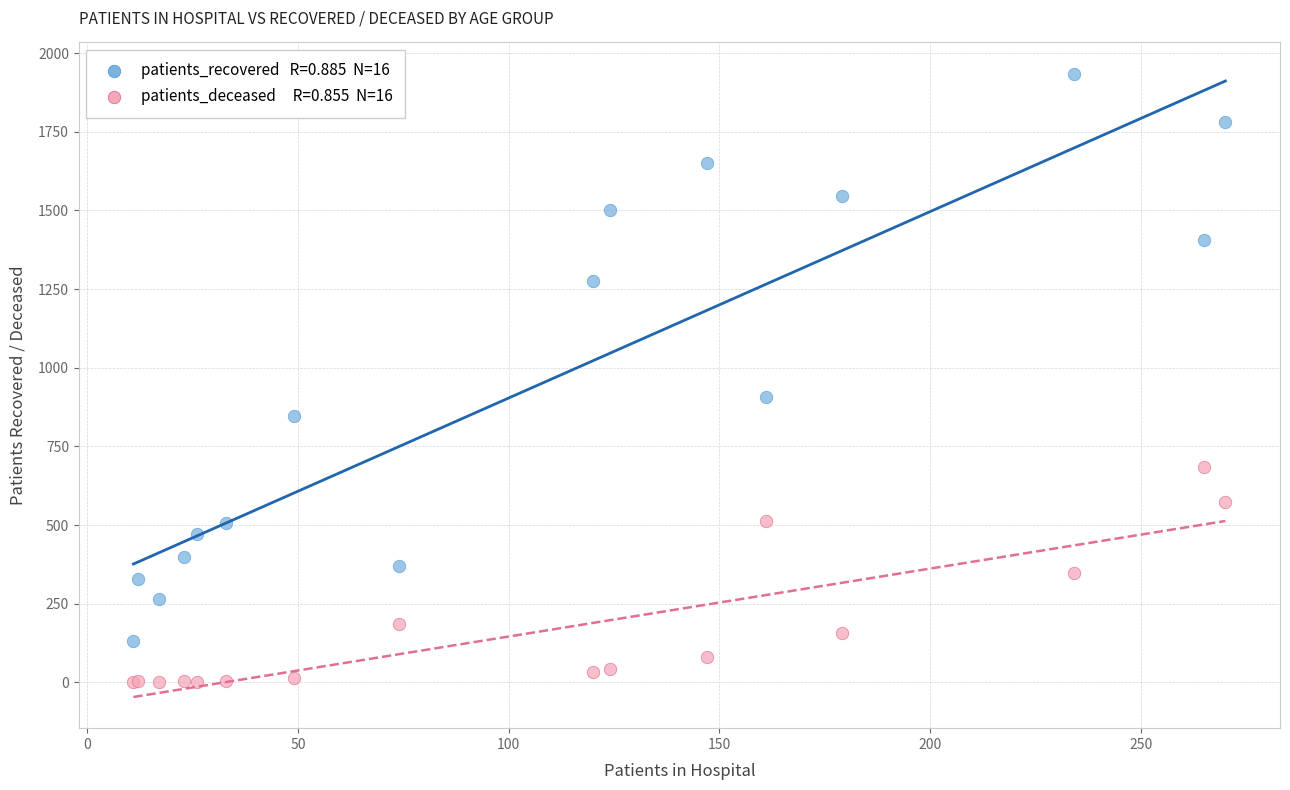

Across all series, what Y value is closest to 967?

906